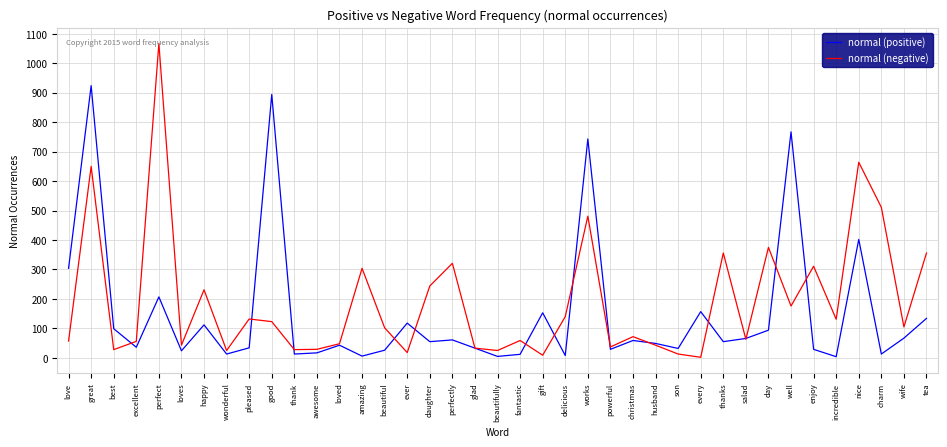

The normal (negative) series shows 31 at beautiful. True or false?

False